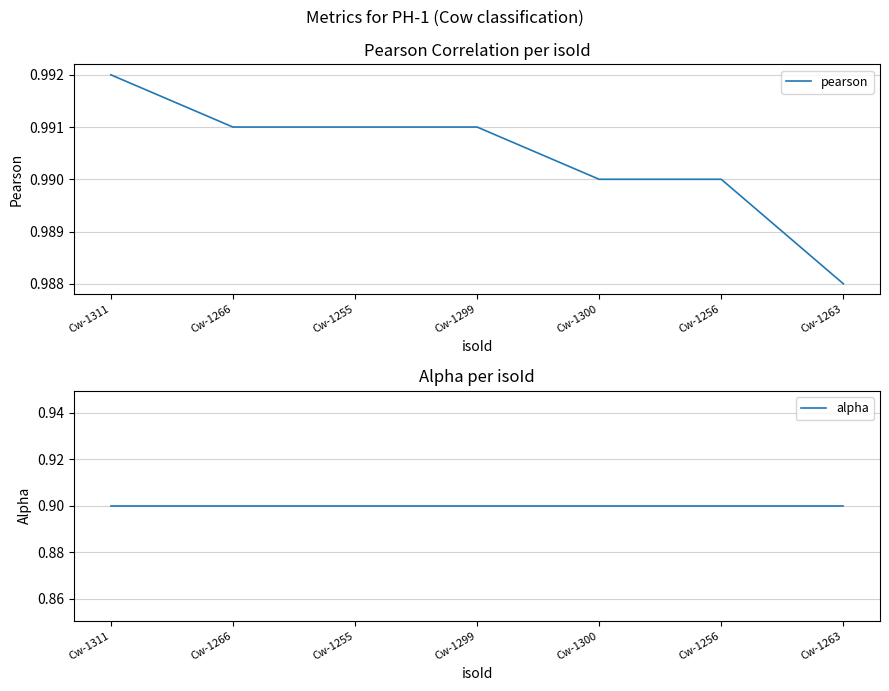

Does the chart display data point markers on the line(s)?

No